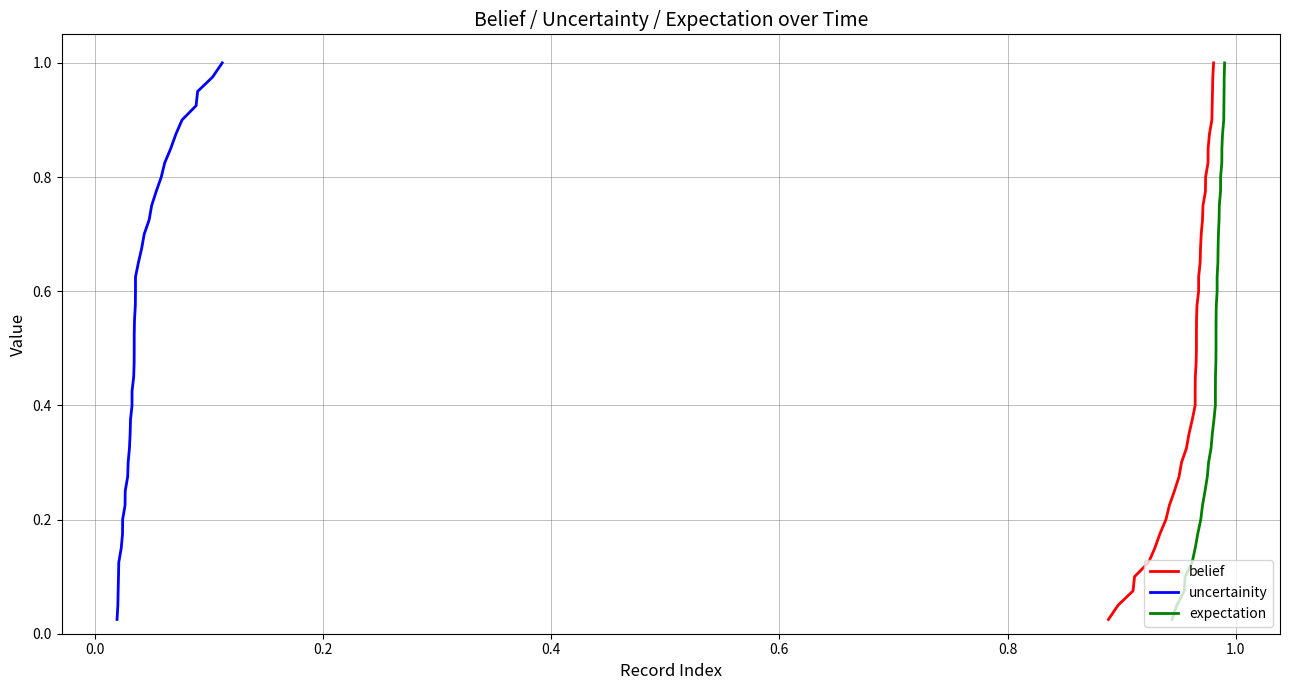

How many lines are shown in the chart?

3